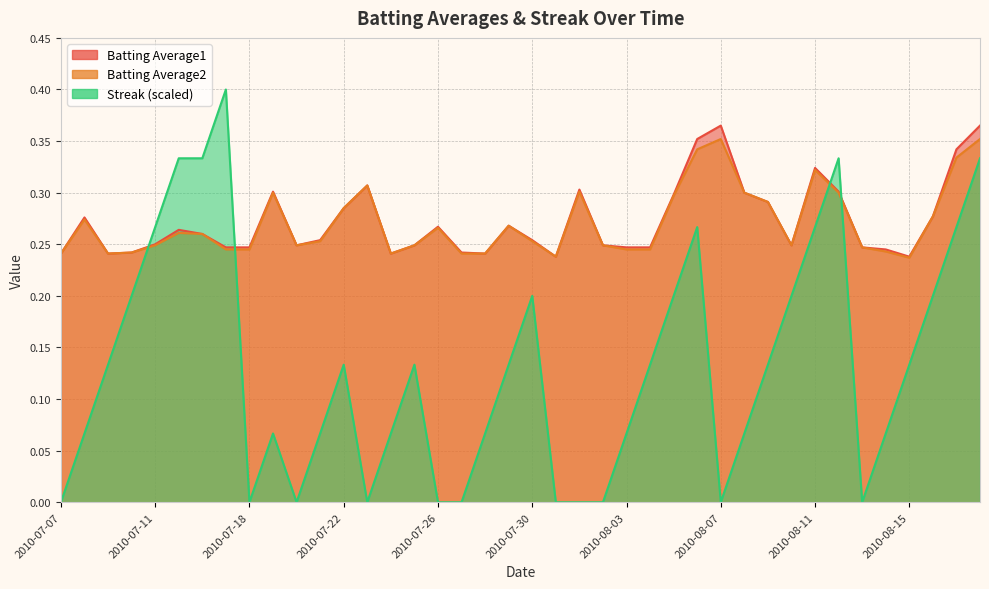

What is the total value across all series at 2010-08-10?

0.7